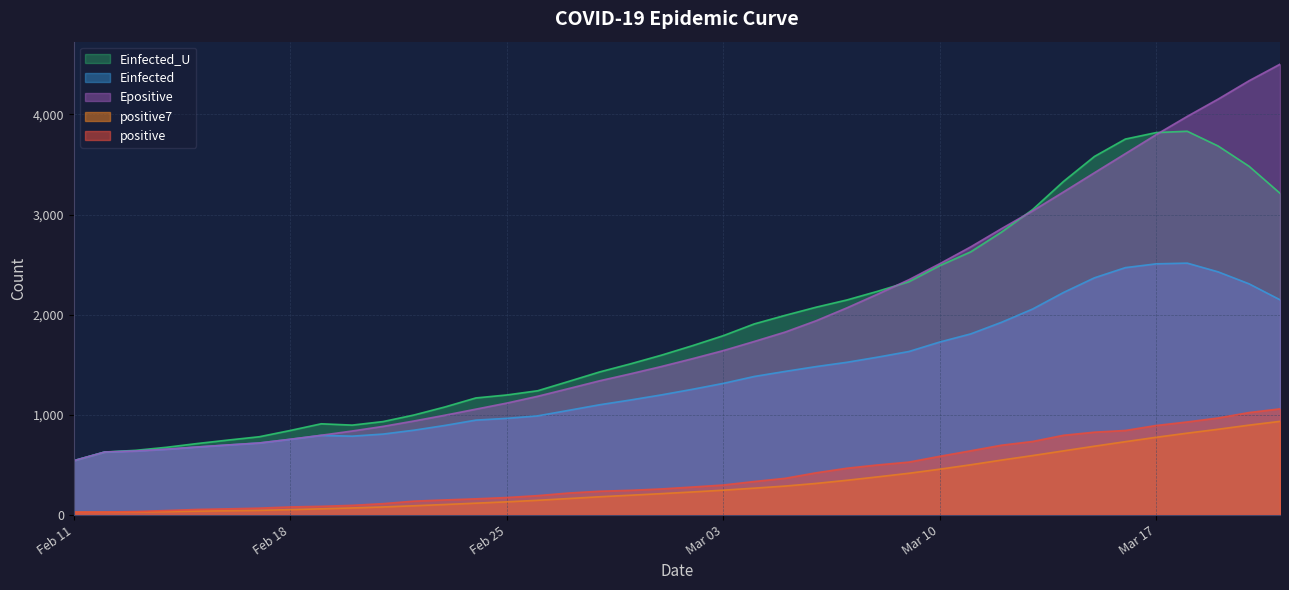

Is the value of Einfected at 2020-02-23 greater than the value of Einfected_U at 2020-02-17?

Yes